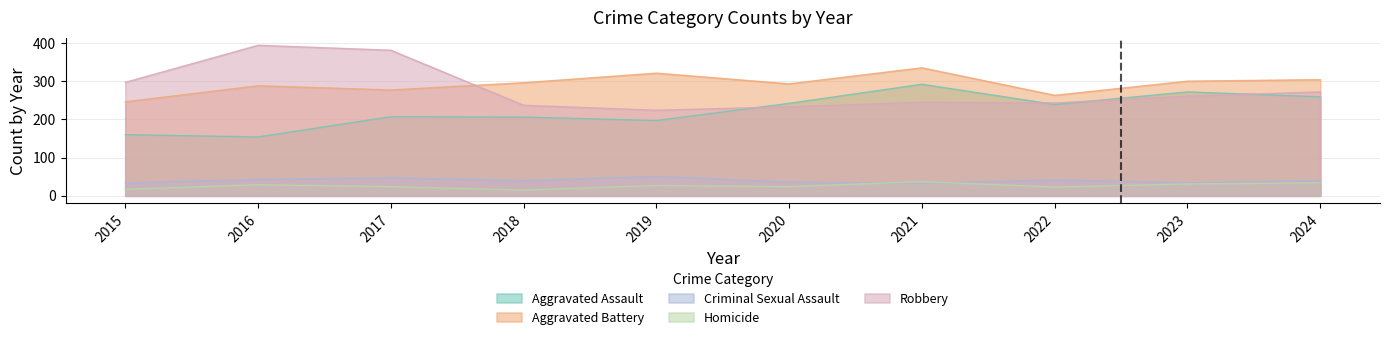

Reading left to right, extract all data points from this chart.

Aggravated Assault: 2015=160	2016=154	2017=207	2018=206	2019=197	2020=242	2021=292	2022=239	2023=272	2024=259
Aggravated Battery: 2015=246	2016=288	2017=277	2018=296	2019=321	2020=293	2021=335	2022=263	2023=300	2024=304
Criminal Sexual Assault: 2015=34	2016=43	2017=47	2018=40	2019=51	2020=36	2021=32	2022=42	2023=34	2024=40
Homicide: 2015=17	2016=29	2017=24	2018=15	2019=27	2020=24	2021=37	2022=23	2023=31	2024=34
Robbery: 2015=297	2016=394	2017=381	2018=237	2019=224	2020=233	2021=245	2022=243	2023=261	2024=272